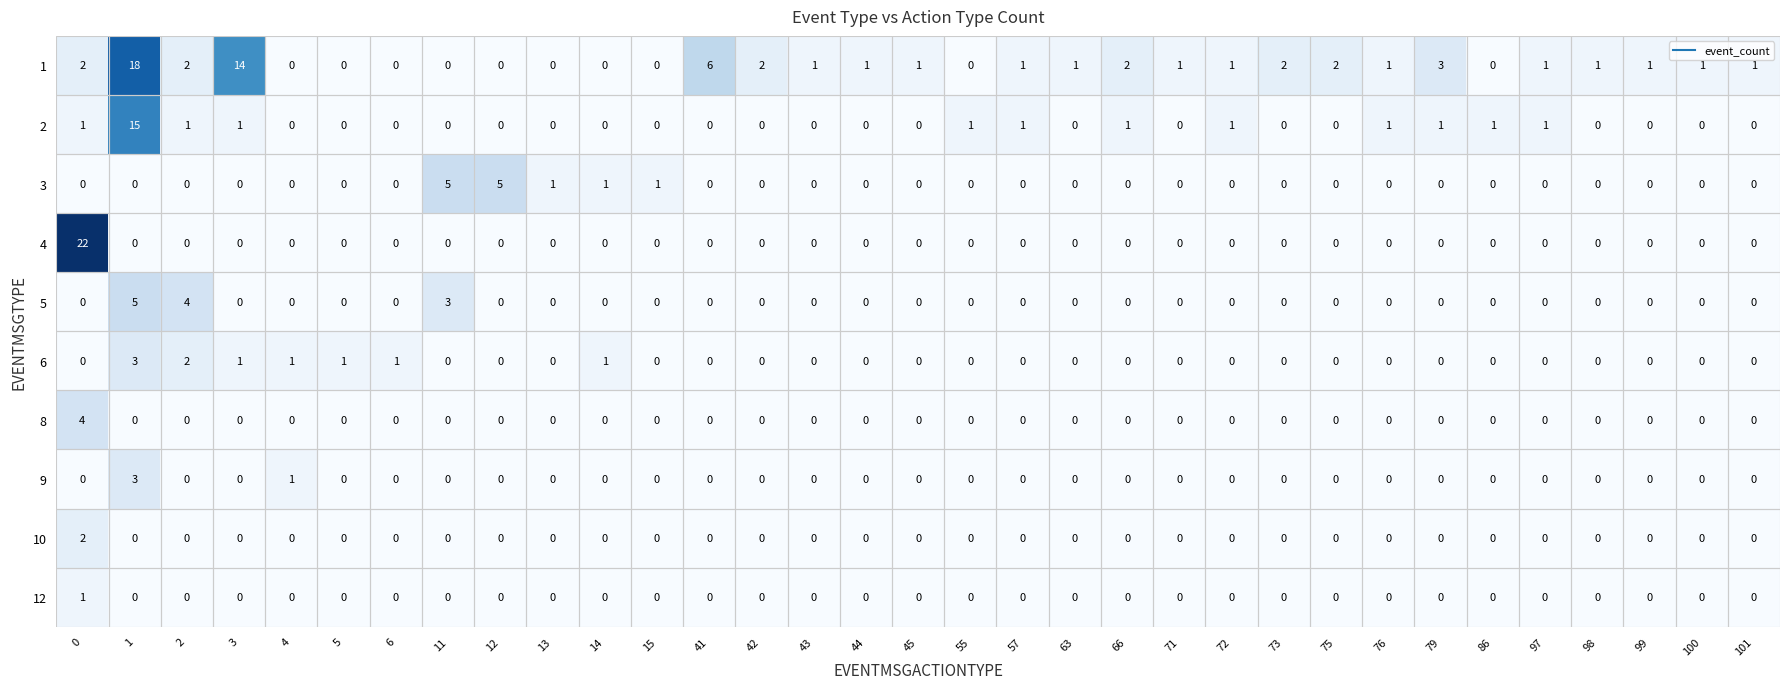

What is the total value across all series at 100?

1